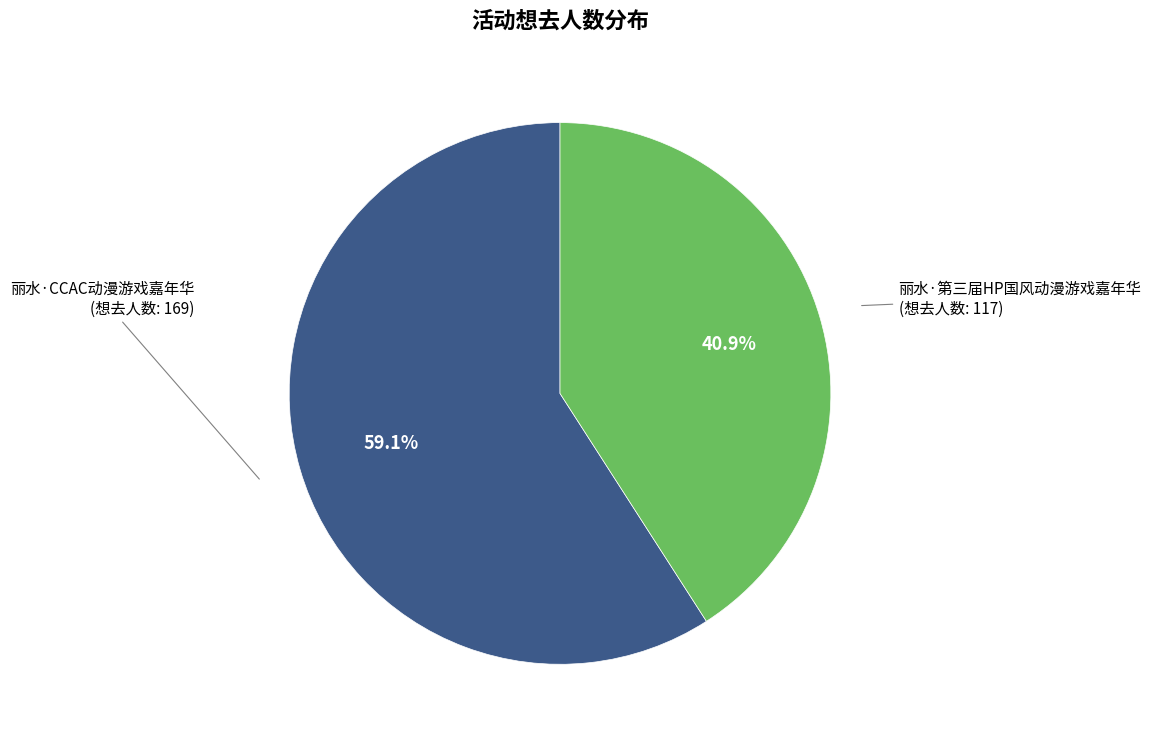

Does any single category account for the majority?

Yes